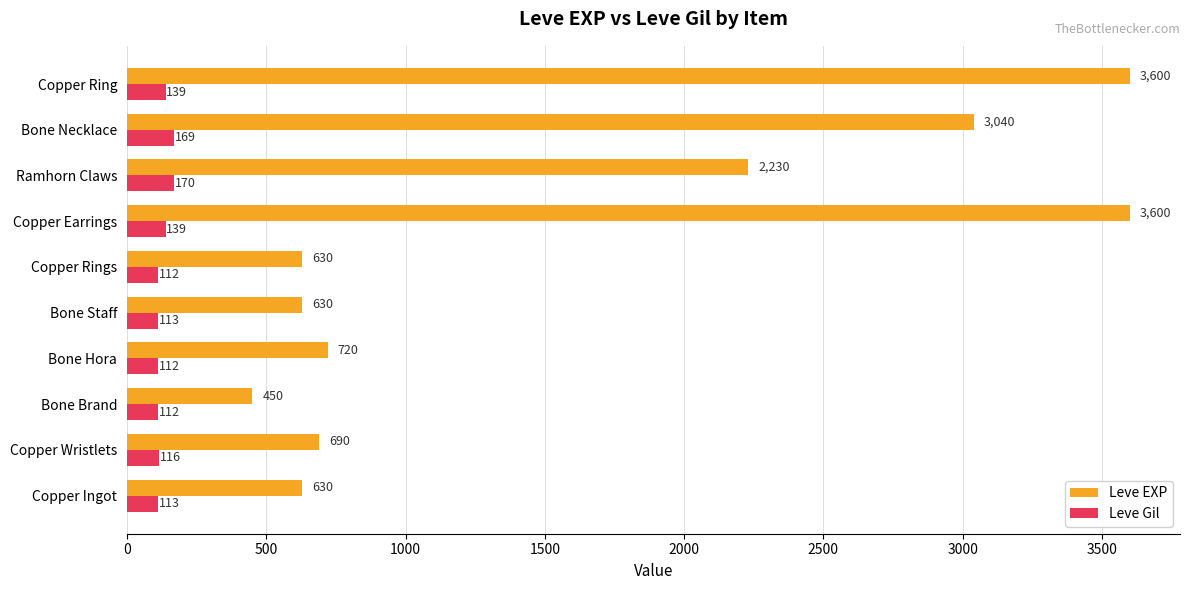

List the series in order of their overall mean, highest first.

Leve EXP, Leve Gil